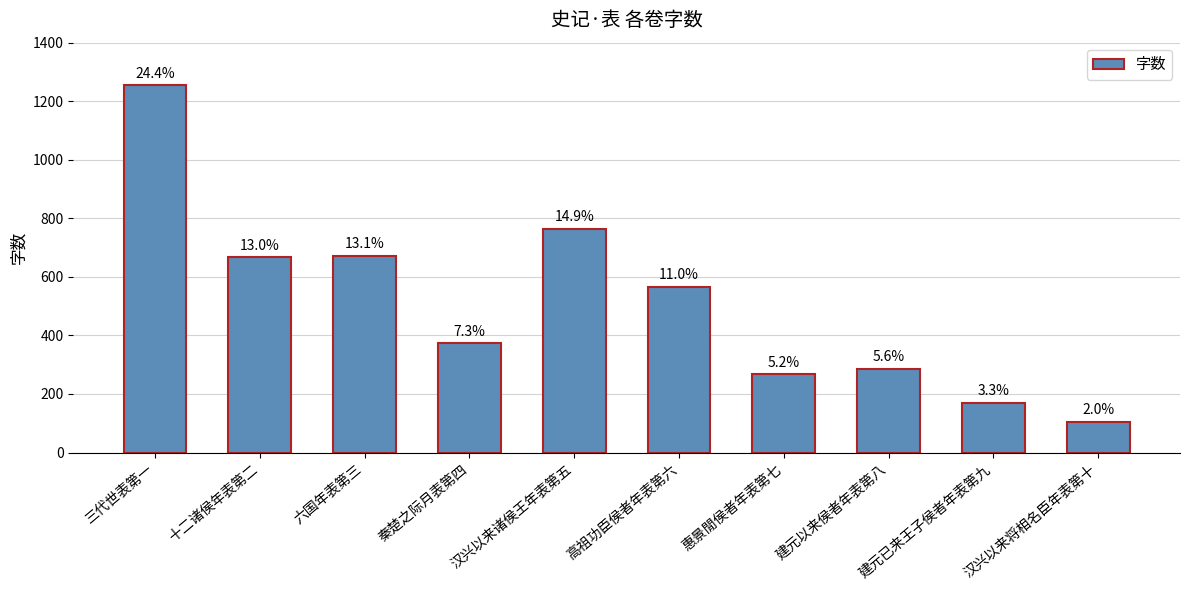

Are the bars horizontal?

No